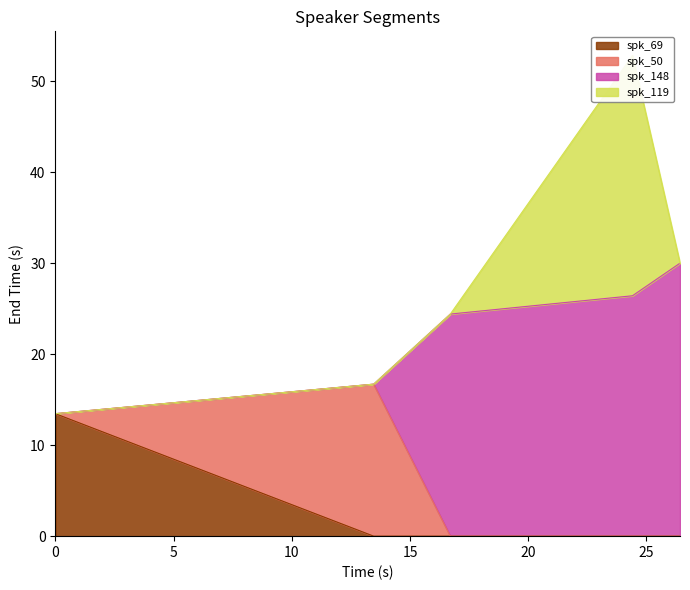

Which series has the largest total across all categories?

spk_148